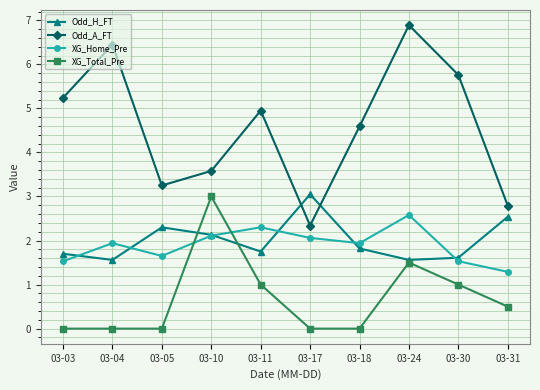

Which series has the largest range (max minus min)?

Odd_A_FT